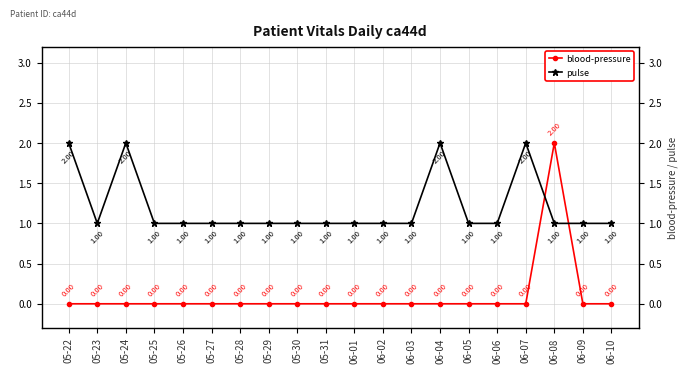

How many interior local peaks does the blood-pressure series have?

1